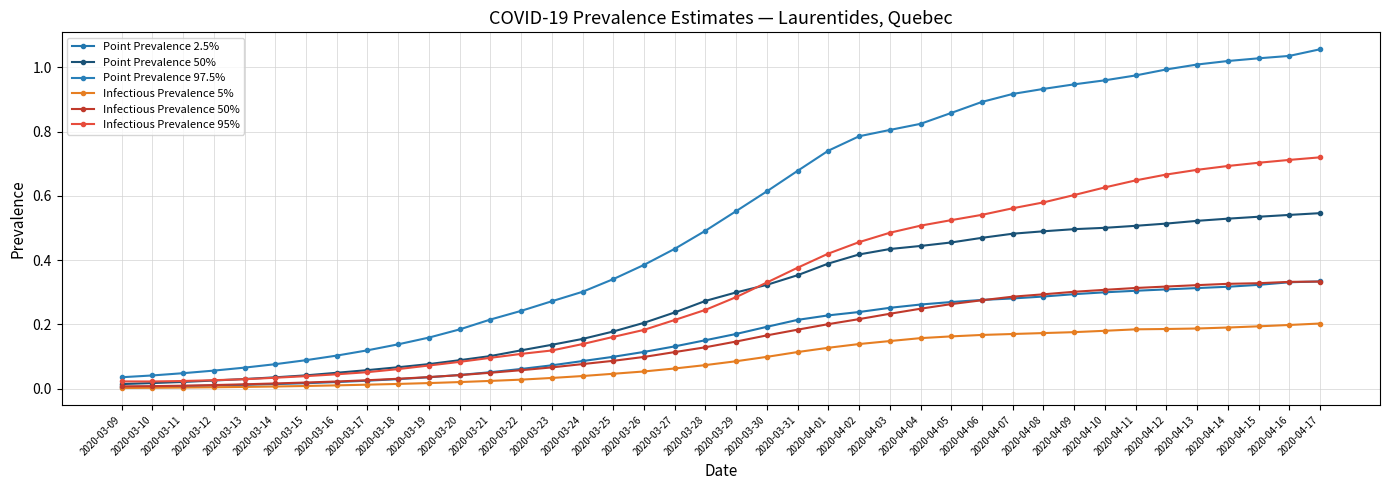

True or false: Point Prevalence 50% and Infectious Prevalence 50% intersect in this chart.

False